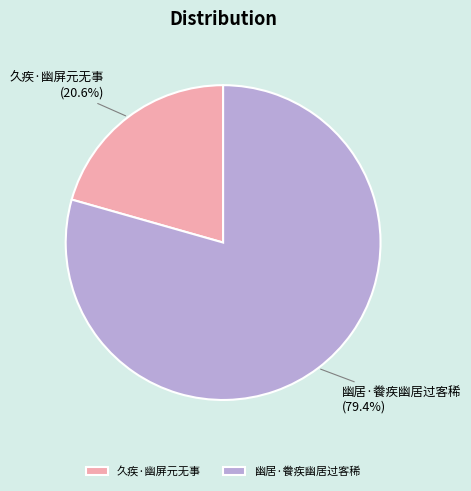

What percentage is NOT represented by 幽居·餋疾幽居过客稀?

20.6%